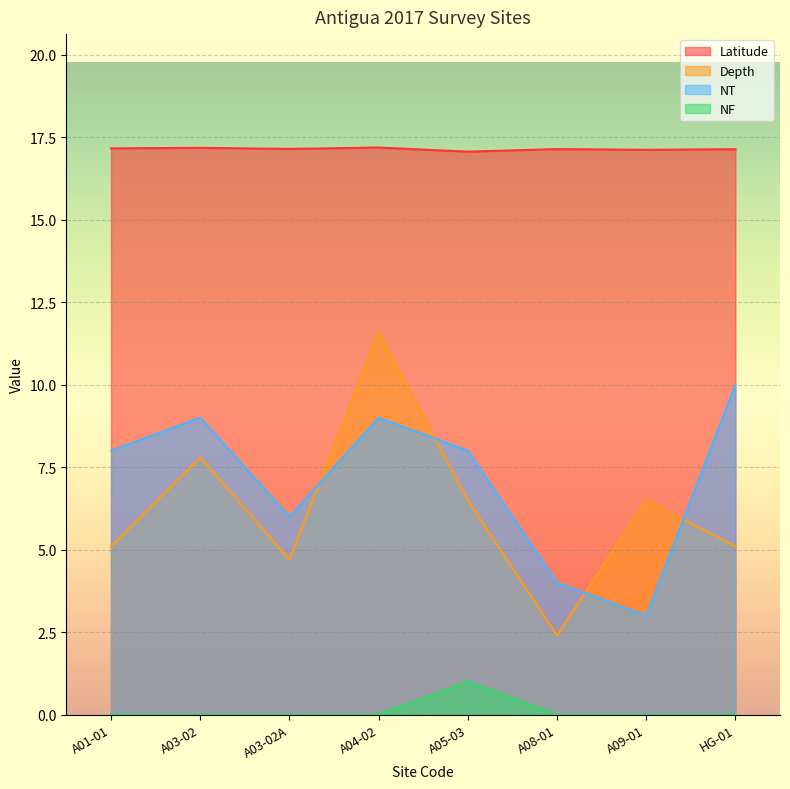

What is the label of the 2nd point from the right?

A09-01